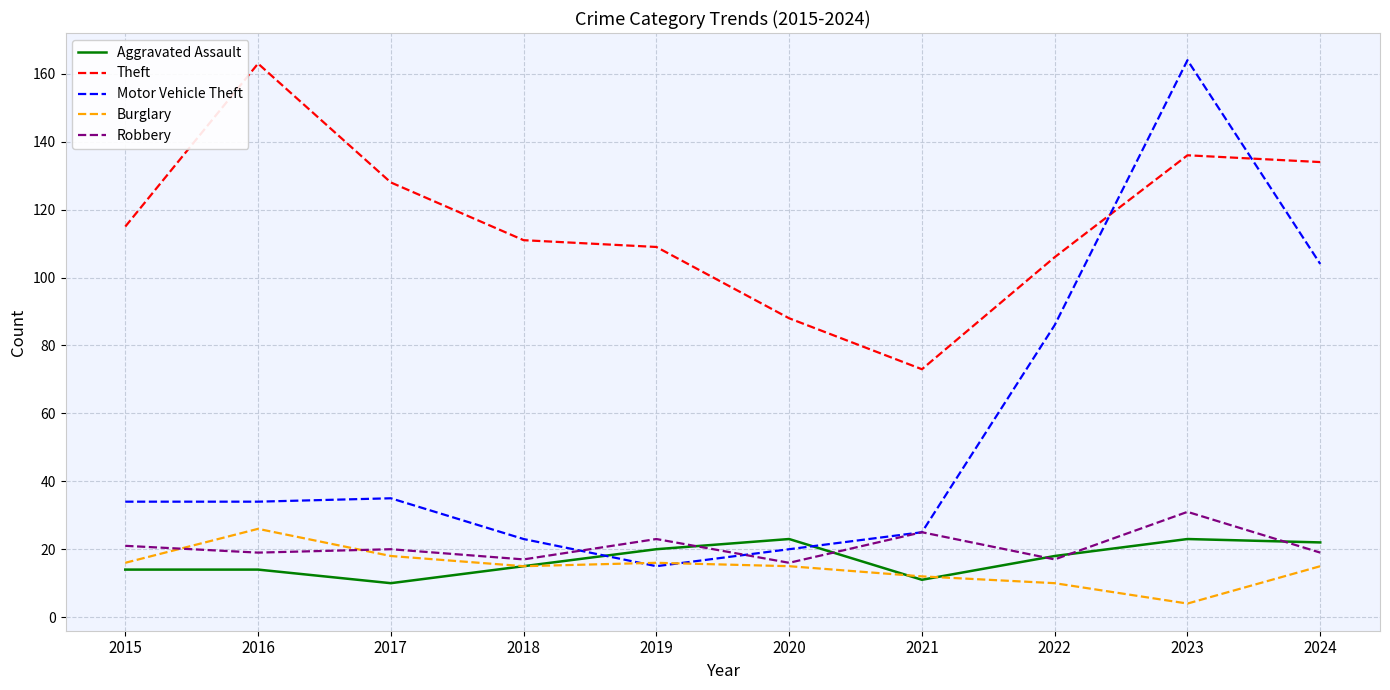

What is the average value of the Burglary series?

15